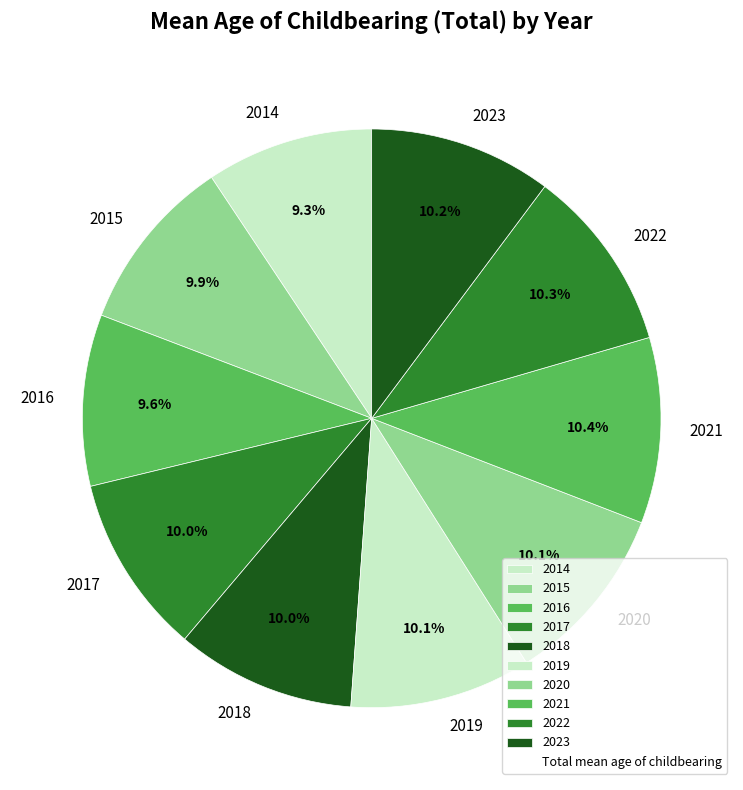

Combined, do 2017 and 2019 account for over 50%?

No